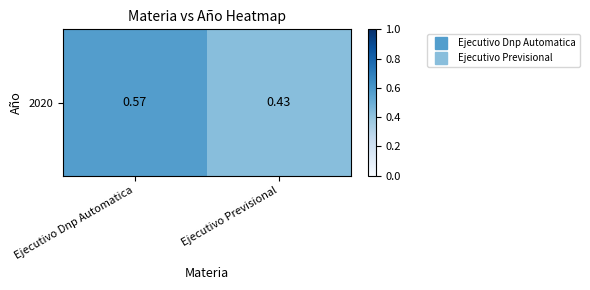

Reading right to left, transcribe all the data shown in this chart.

Ejecutivo Previsional=0.4	Ejecutivo Dnp Automatica=0.6